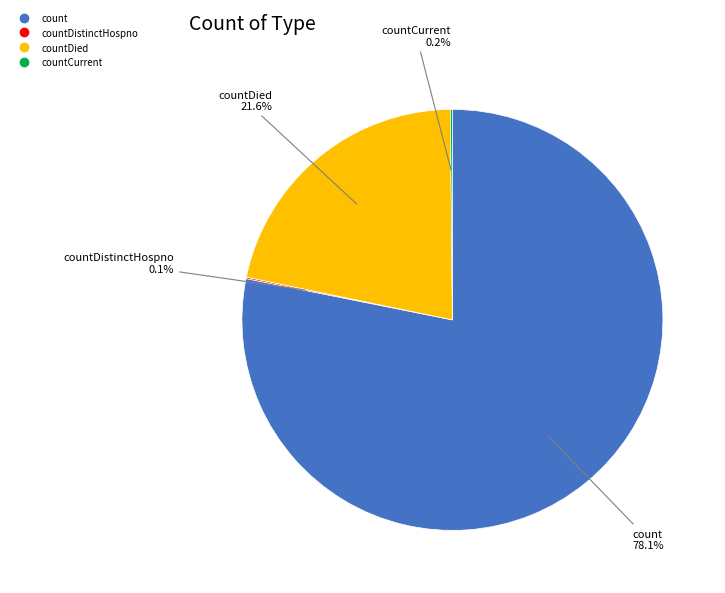

Is there any slice that represents more than half of the pie?

Yes